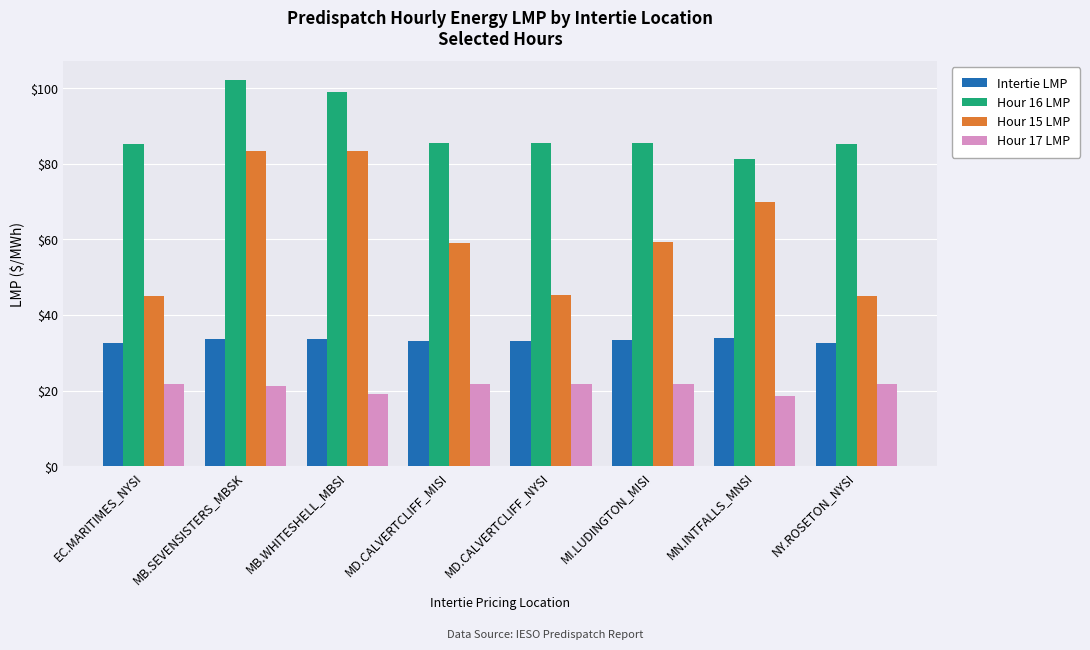

What is the difference between the highest and lowest values at NY.ROSETON_NYSI?

63.6